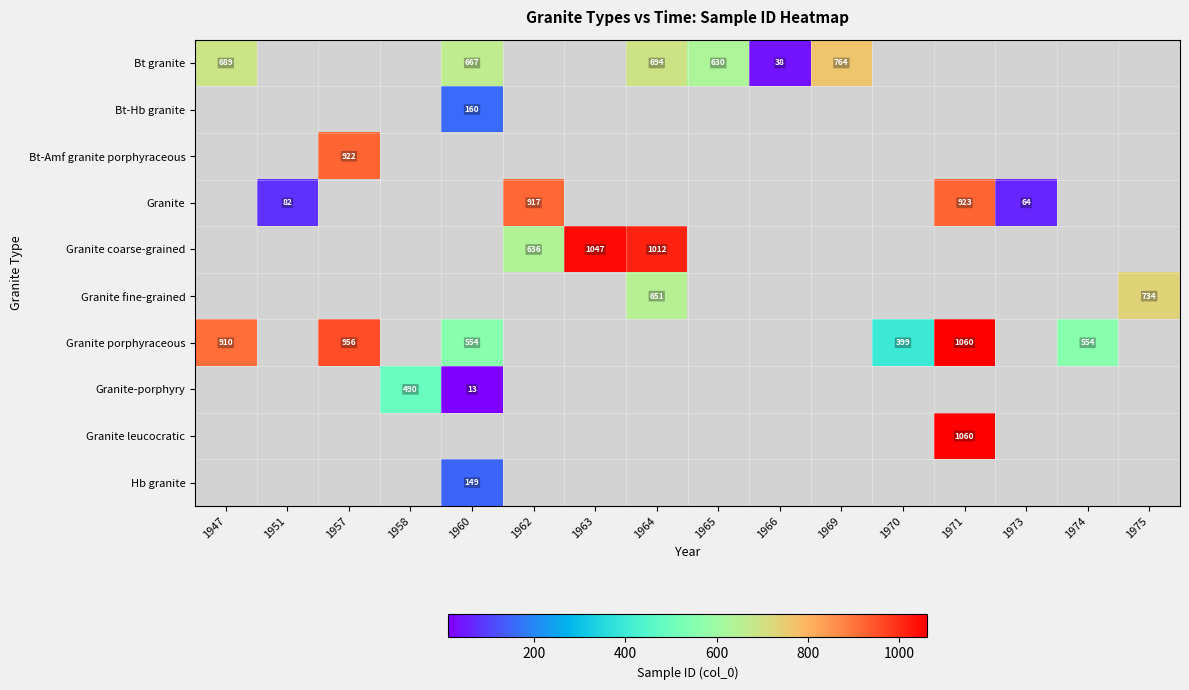

At how many categories does at least one series exceed 164?

13